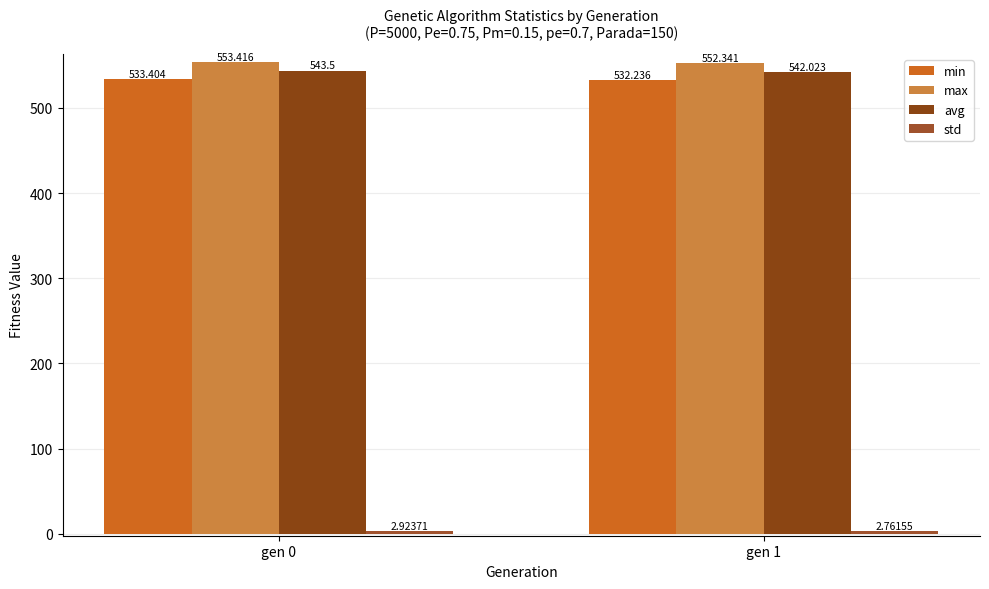

What is the minimum value shown in the chart?

2.8